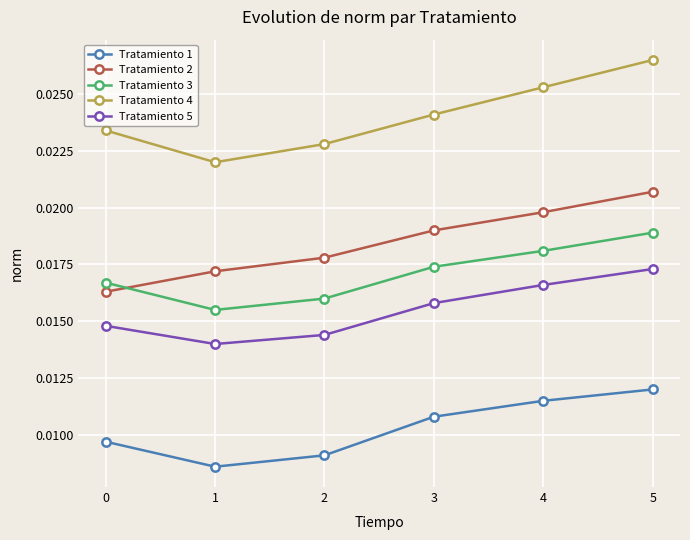

True or false: Tratamiento 5 and Tratamiento 4 intersect in this chart.

False